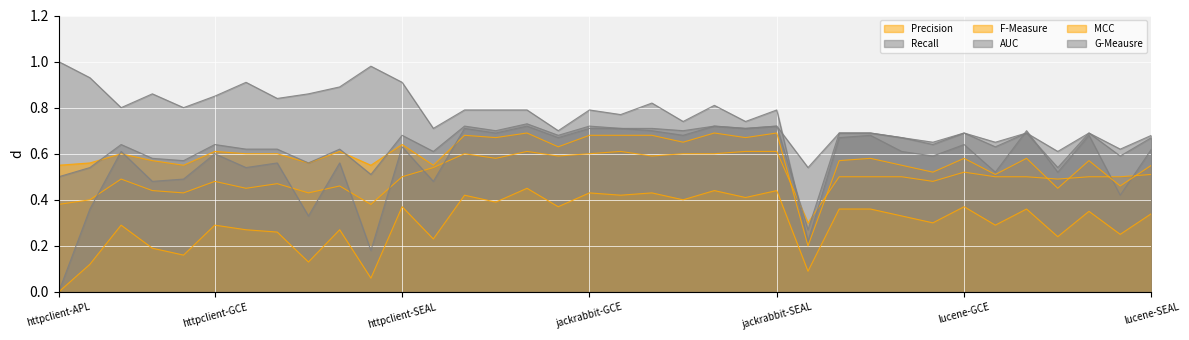

What is the label of the 35th point from the right?

httpclient-CDR